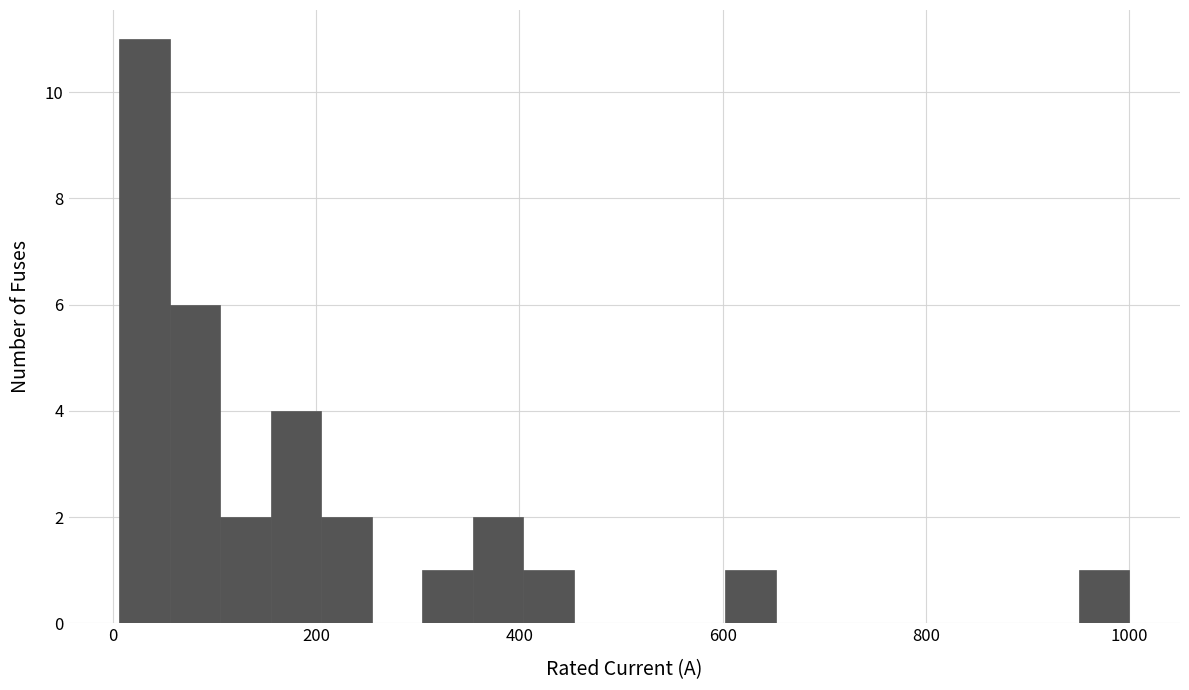

Around what value on the x-axis is the tallest bar? Give the approximate position of its centre, as read against the axis.

40